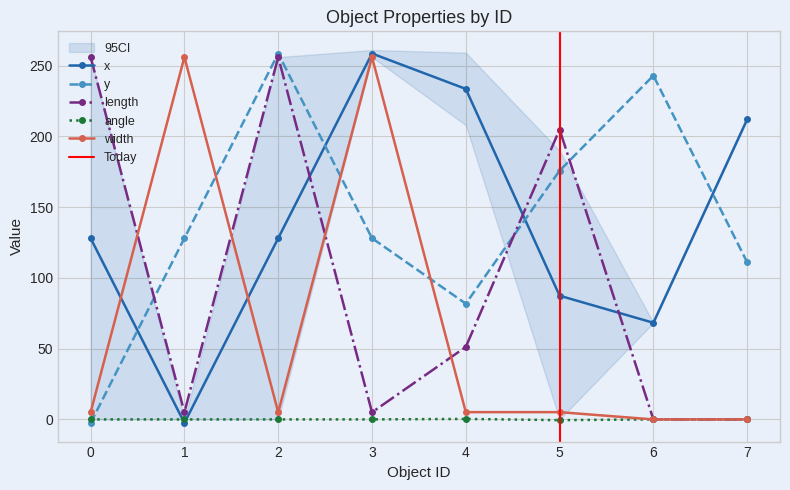

Between 5 and 1, which is larger?

5